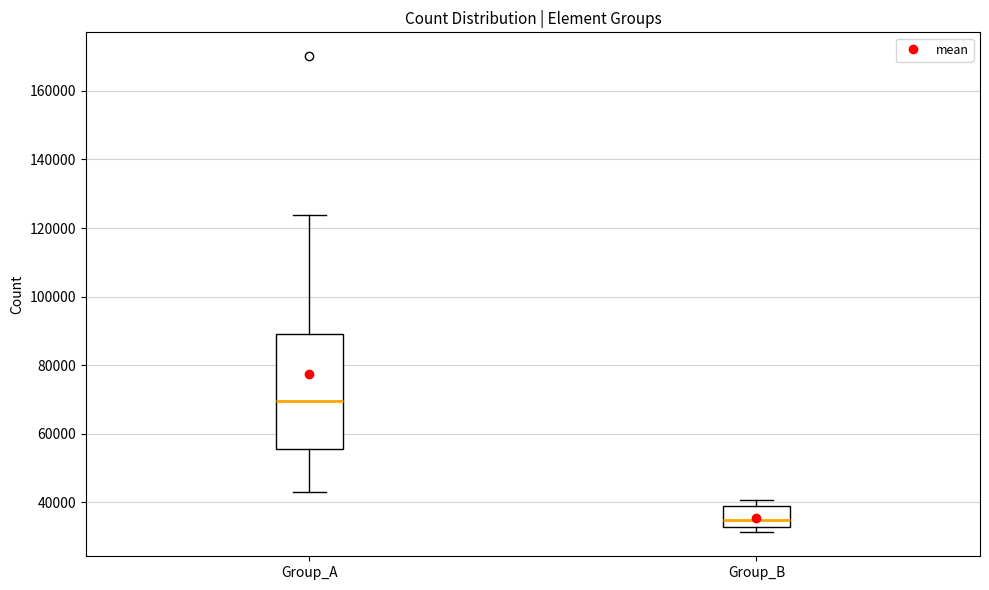

Reading left to right, read every box against the y-axis: the position of its median line, the range the box covers, and the ends of its whiskers. The values are not printed on the chart, so give them approximately, as read against the axis.

Group_A: median 70000, box 56000 to 90000, whiskers 44000 to 124000
Group_B: median 34000, box 32000 to 38000, whiskers 32000 (just below the box's lower edge) to 40000